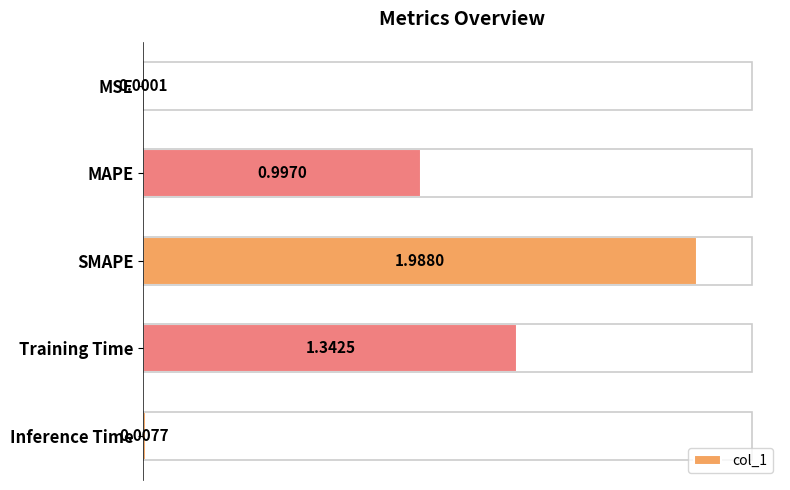

What is the sum of all values?

4.3